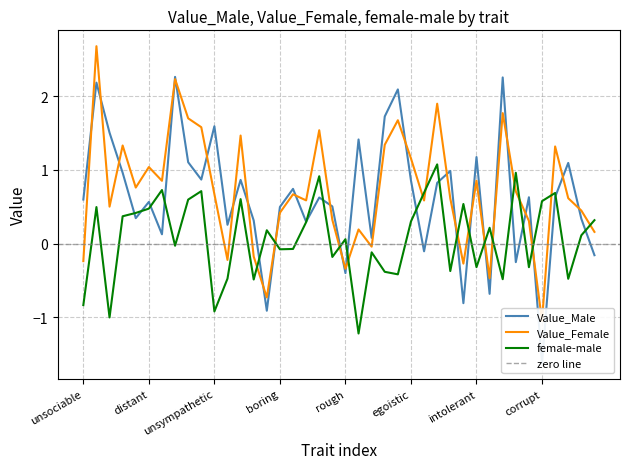

At which category is the sum across all series the highest?

unfriendly